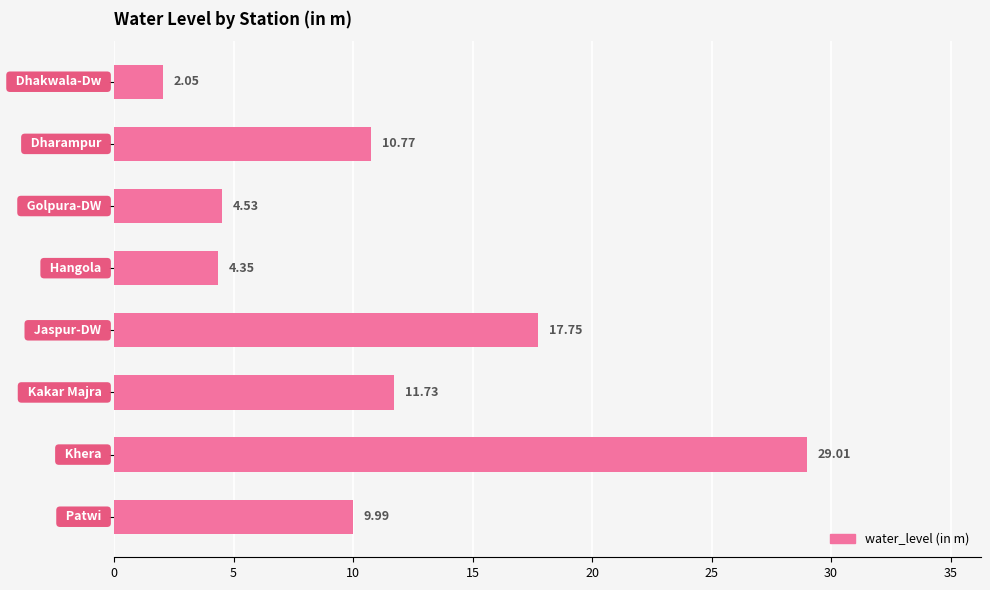

What is the sum of all values?

90.2